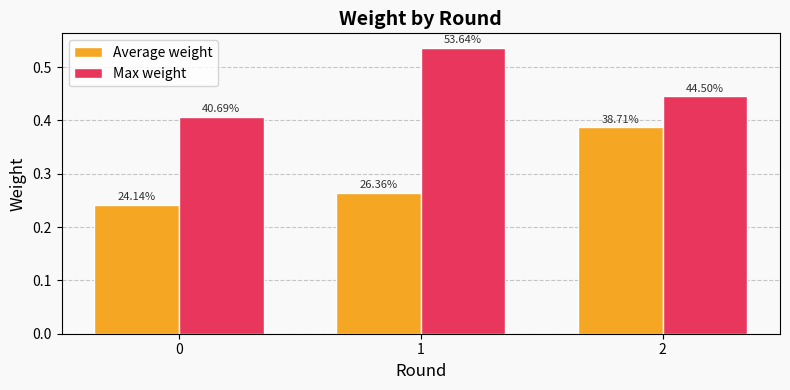

At which label does Max weight reach its peak?

1